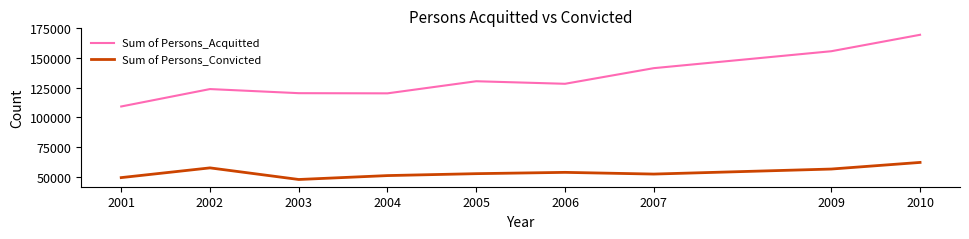

Where is the first local maximum for Sum of Persons_Convicted?

2002